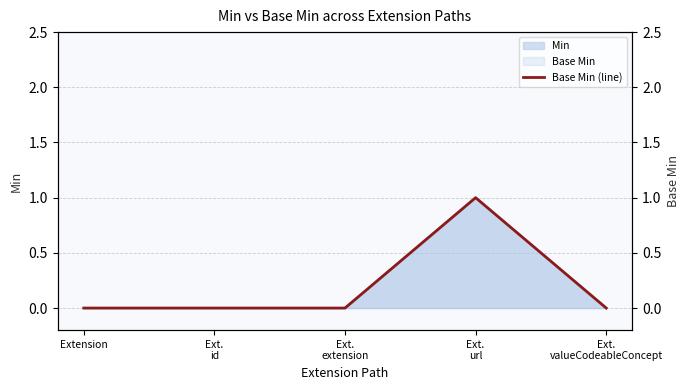

How many lines are shown in the chart?

1